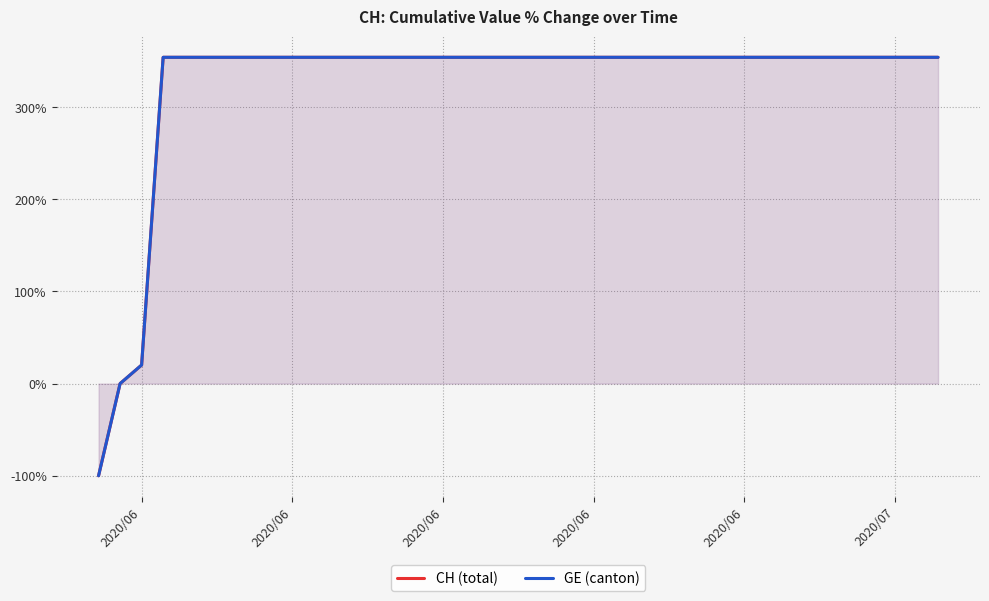

What is the value of the CH (total) point at the 9th from the left?

354.0